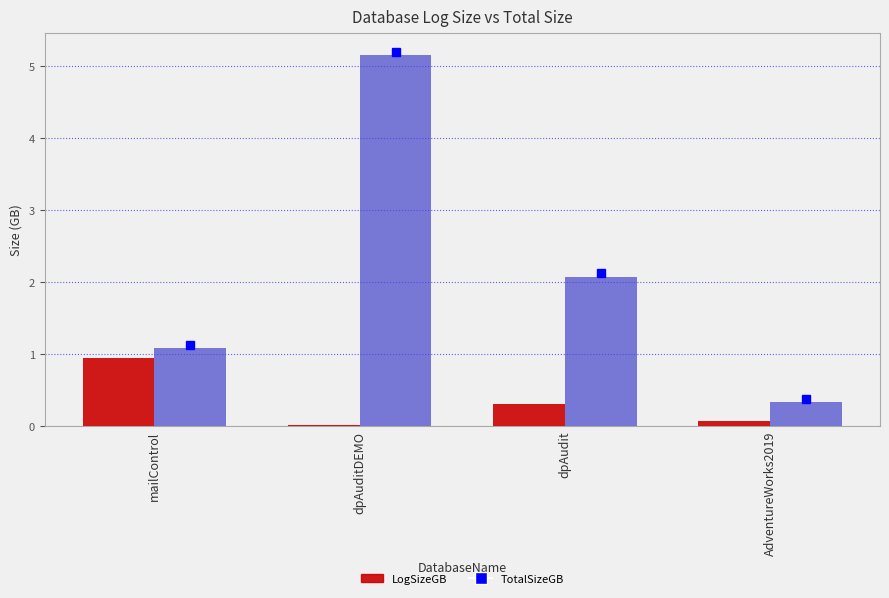

The TotalSizeGB series shows 1.5 at mailControl. True or false?

False